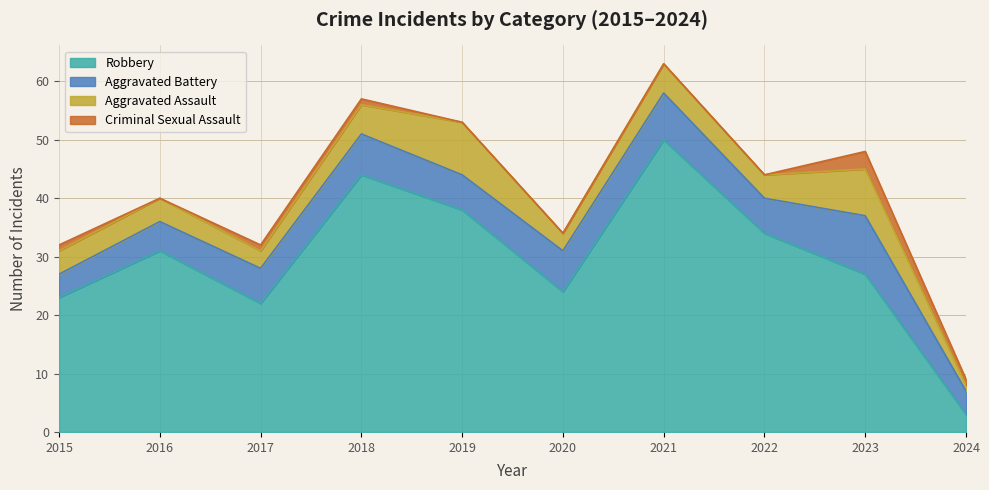

True or false: Criminal Sexual Assault has more than 1 interior local peaks.

False